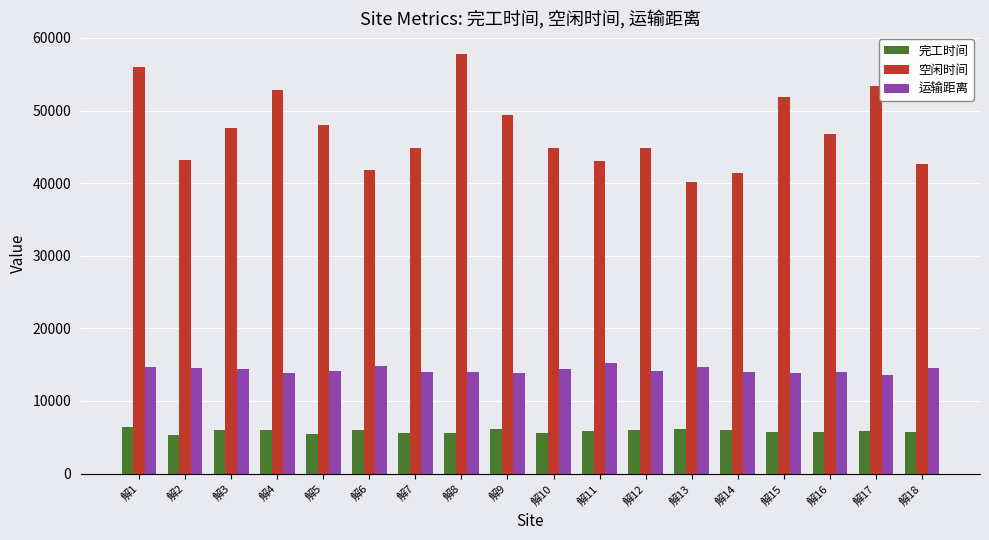

What is the value of the 完工时间 bar at the 7th from the left?

5634.4